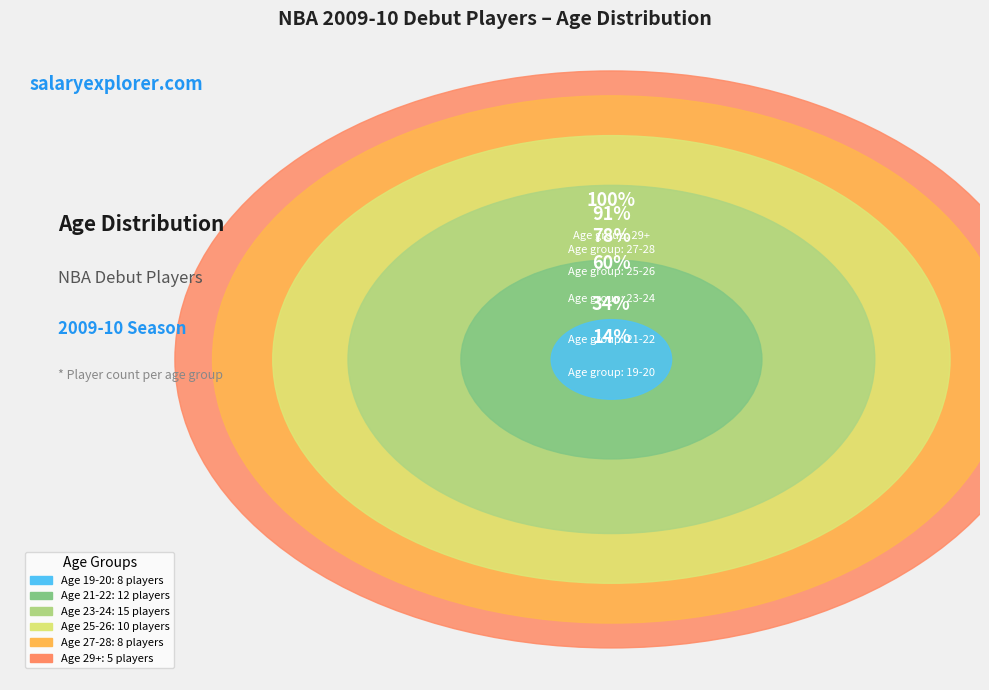

What is the change in value from 19-20 to 21-22?

+4